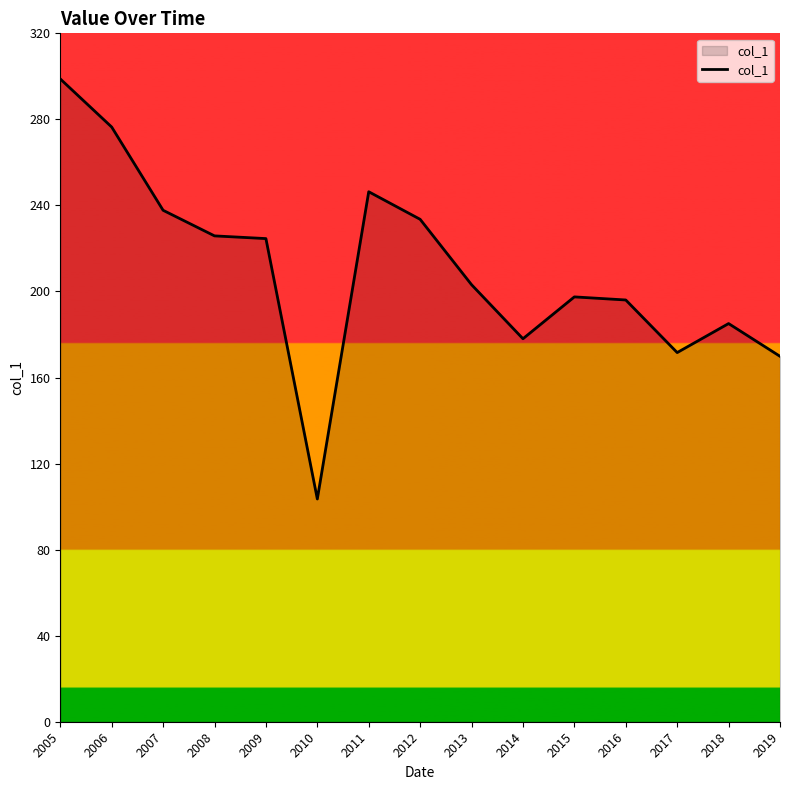

At which category does the chart reach its peak across all series?

2005